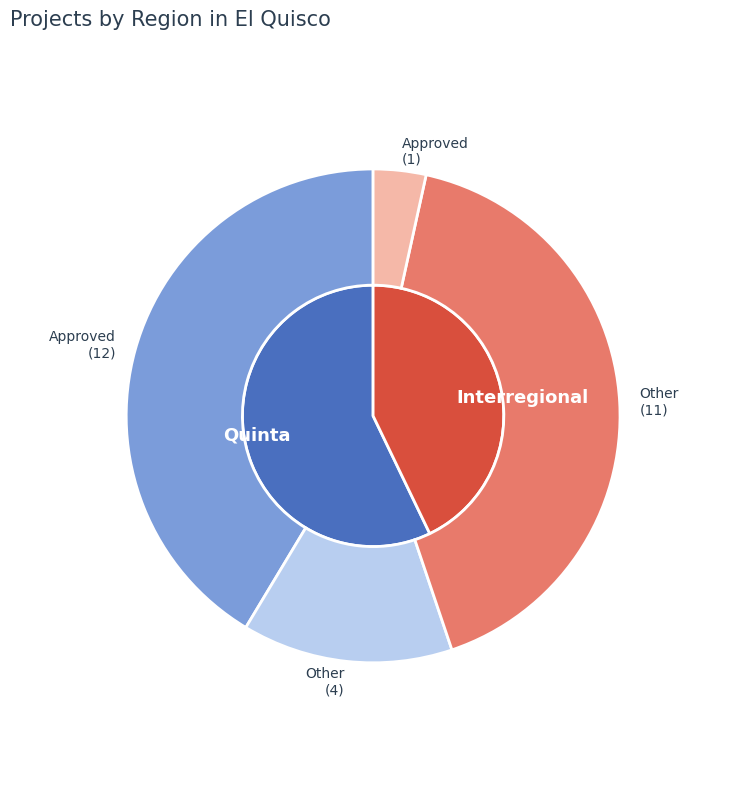

To the nearest percent, what is the average slice percentage?

50%